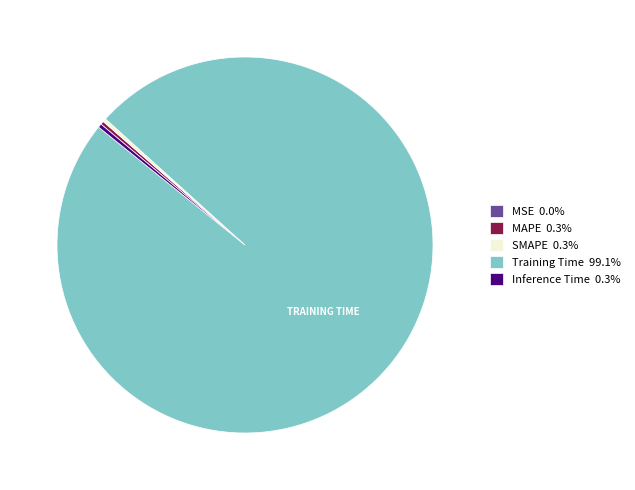

Is Training Time 99.1% the majority of the pie?

Yes